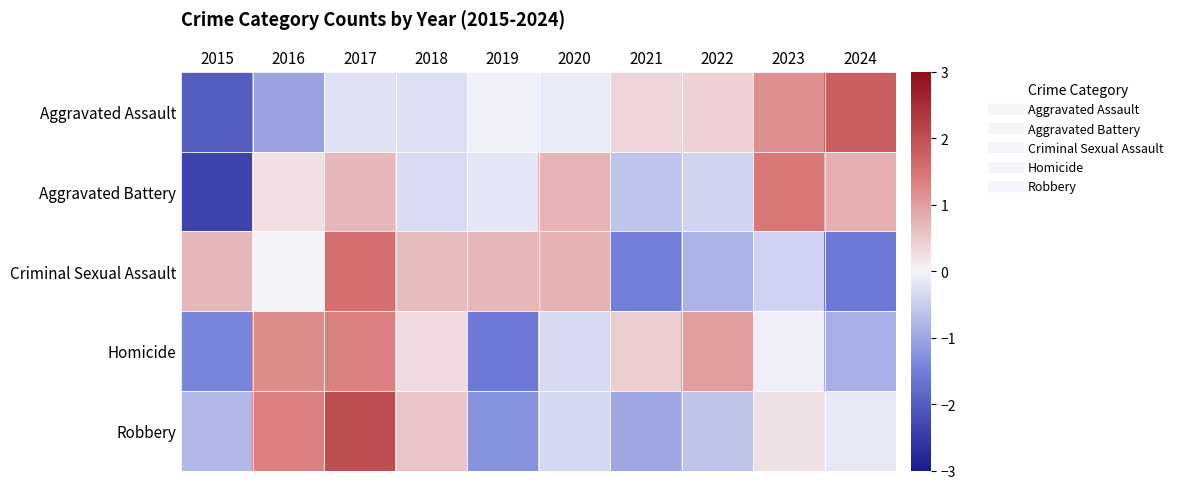

Reading left to right, list all the values displayed in this chart.

Aggravated Assault: 2015=-2.0	2016=-1.1	2017=-0.2	2018=-0.3	2019=-0.1	2020=-0.1	2021=0.4	2022=0.4	2023=1.2	2024=1.8
Aggravated Battery: 2015=-2.4	2016=0.2	2017=0.7	2018=-0.3	2019=-0.2	2020=0.7	2021=-0.6	2022=-0.4	2023=1.4	2024=0.8
Criminal Sexual Assault: 2015=0.7	2016=-0.0	2017=1.5	2018=0.6	2019=0.7	2020=0.8	2021=-1.5	2022=-0.8	2023=-0.4	2024=-1.6
Homicide: 2015=-1.4	2016=1.2	2017=1.3	2018=0.3	2019=-1.6	2020=-0.3	2021=0.5	2022=1.0	2023=-0.1	2024=-0.9
Robbery: 2015=-0.8	2016=1.4	2017=2.0	2018=0.6	2019=-1.3	2020=-0.4	2021=-1.0	2022=-0.6	2023=0.2	2024=-0.2